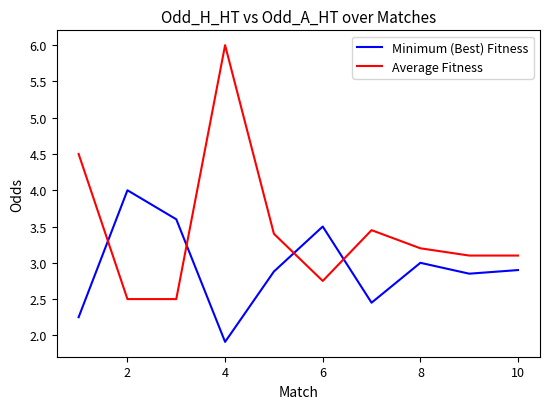

How many times do Minimum (Best) Fitness and Average Fitness cross each other?

4